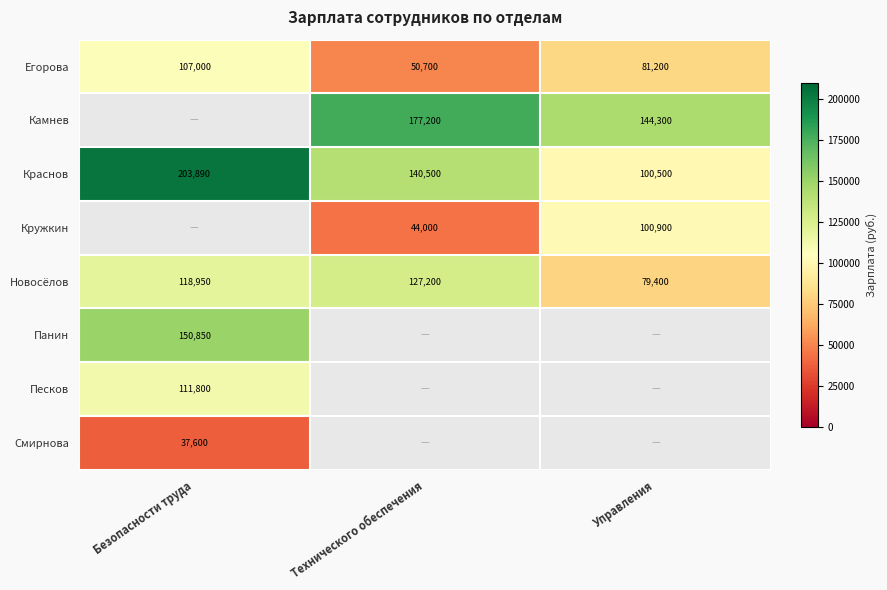

Is the value of Панин at Безопасности труда greater than the value of Кружкин at Управления?

Yes